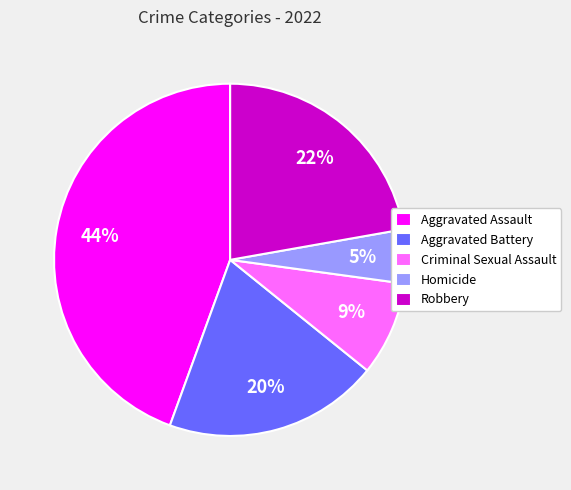

To the nearest percent, what is the combined percentage of Homicide and Criminal Sexual Assault?

14%